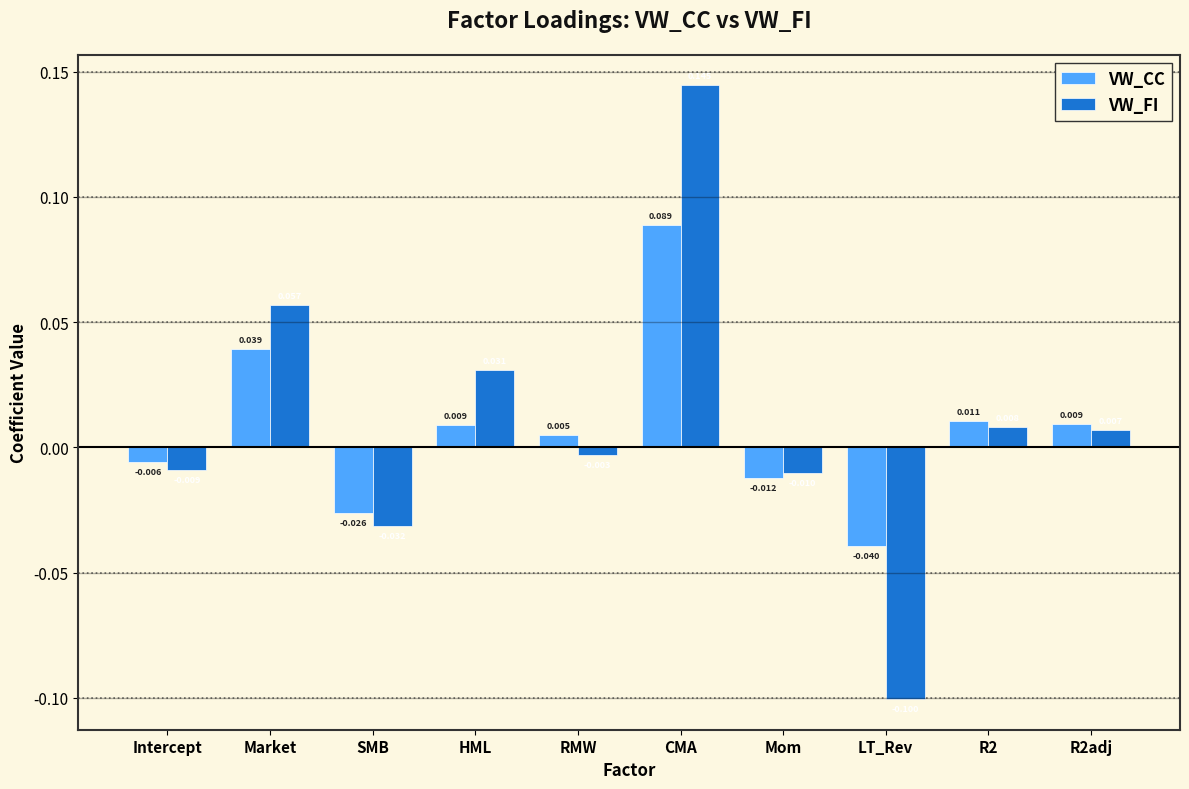

Where is VW_CC nearest to the value 0?

RMW